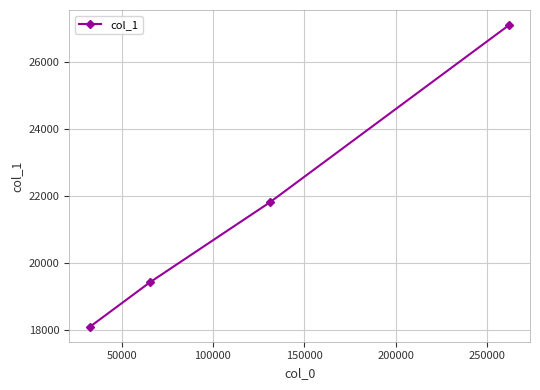

Does the chart display data point markers on the line(s)?

Yes